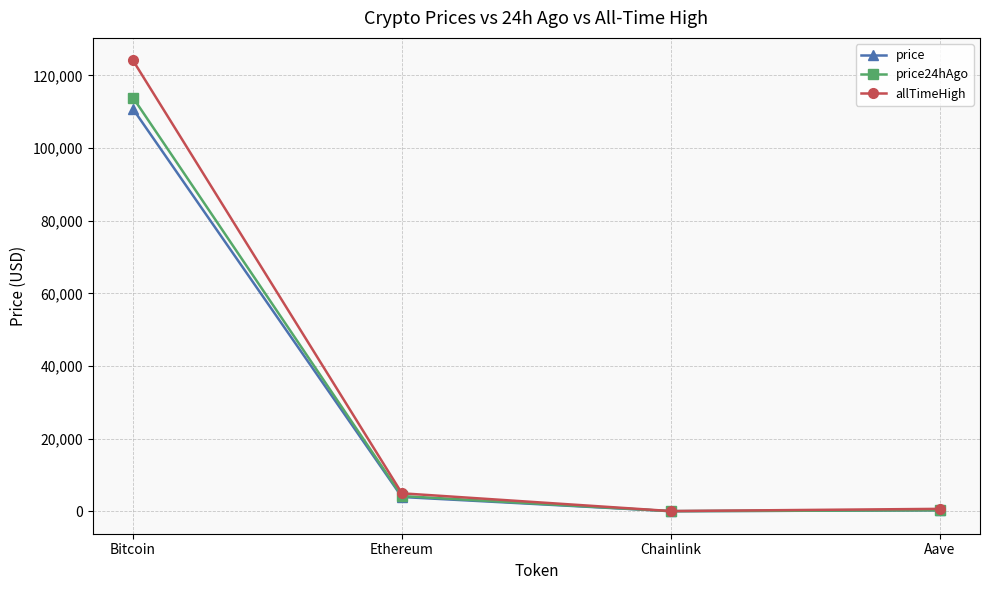

Read the price value at Bitcoin.

110760.0